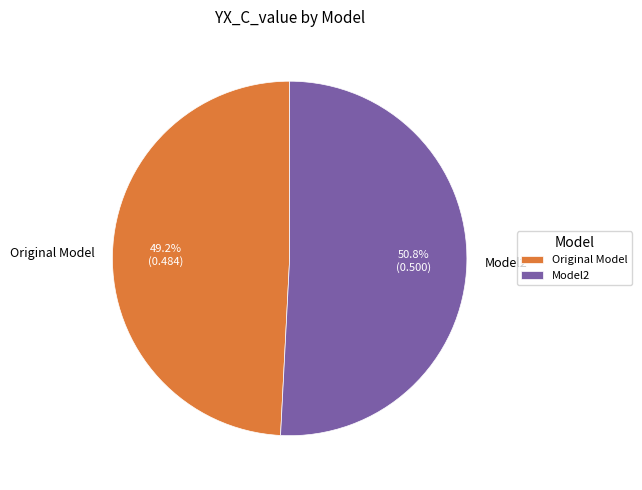

True or false: Original Model accounts for 49% of the total.

True